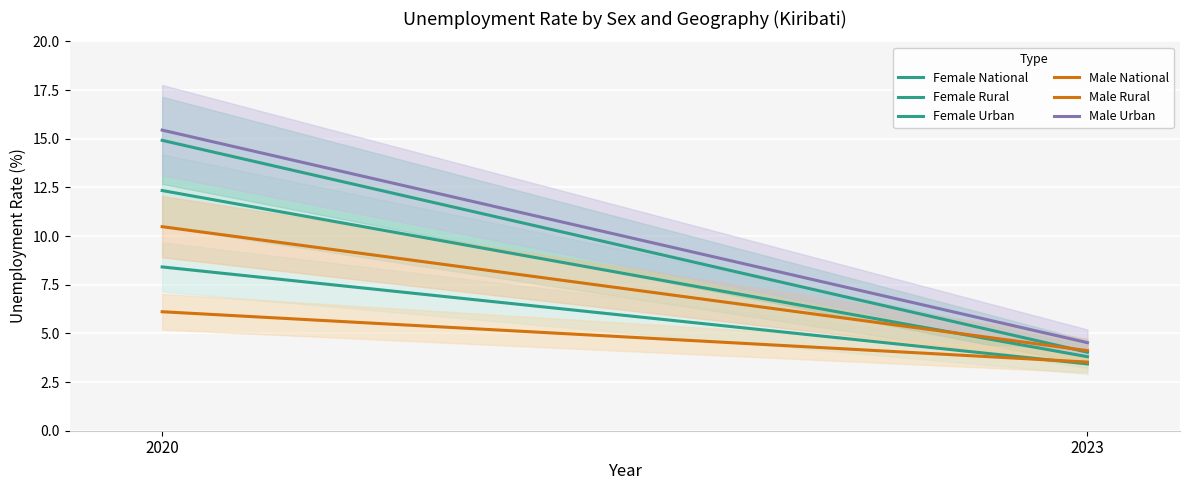

Which has a higher value, 2023 or 2020?

2020